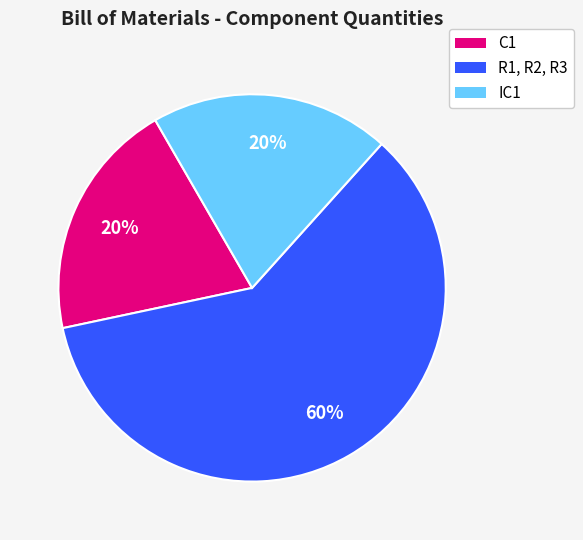

Approximately how many times larger is the value at IC1 compared to R1, R2, R3?

0.3